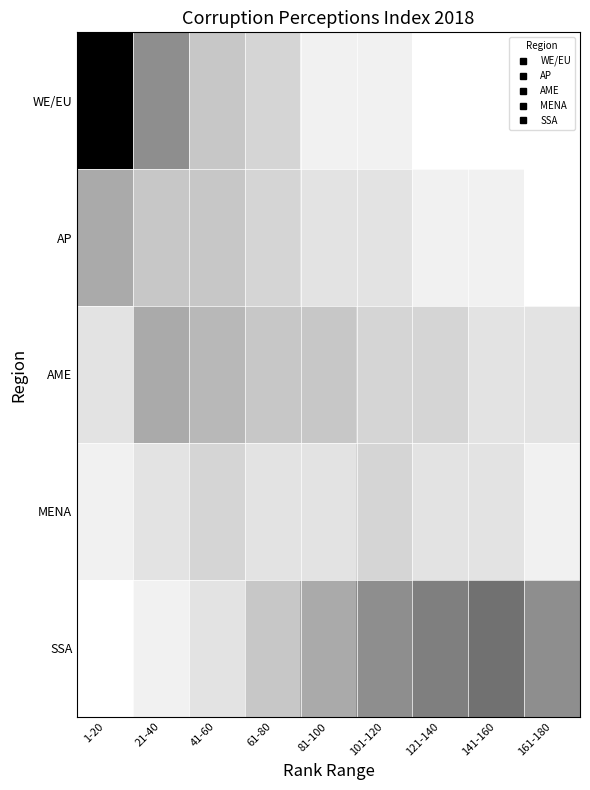

At 101-120, list the series in order from largest to smallest.

SSA, AME, MENA, AP, WE/EU